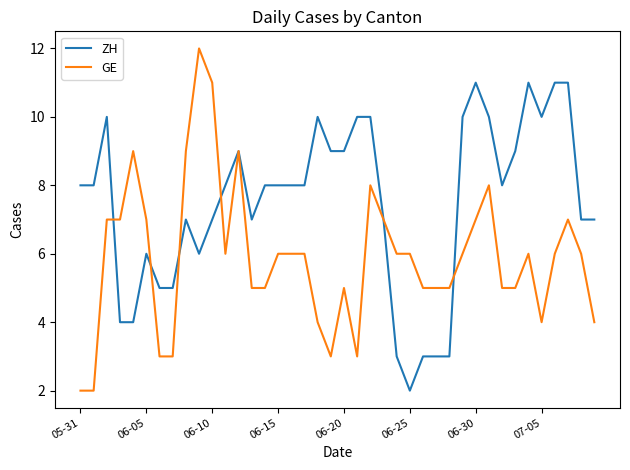

Which series has the largest range (max minus min)?

GE